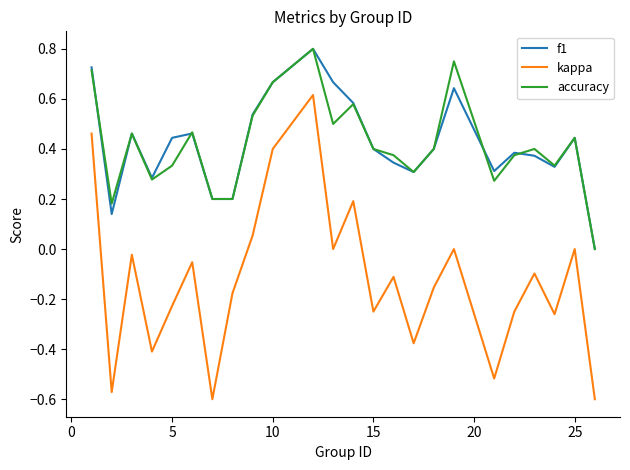

True or false: kappa has more than 2 points higher than both neighbors.

True